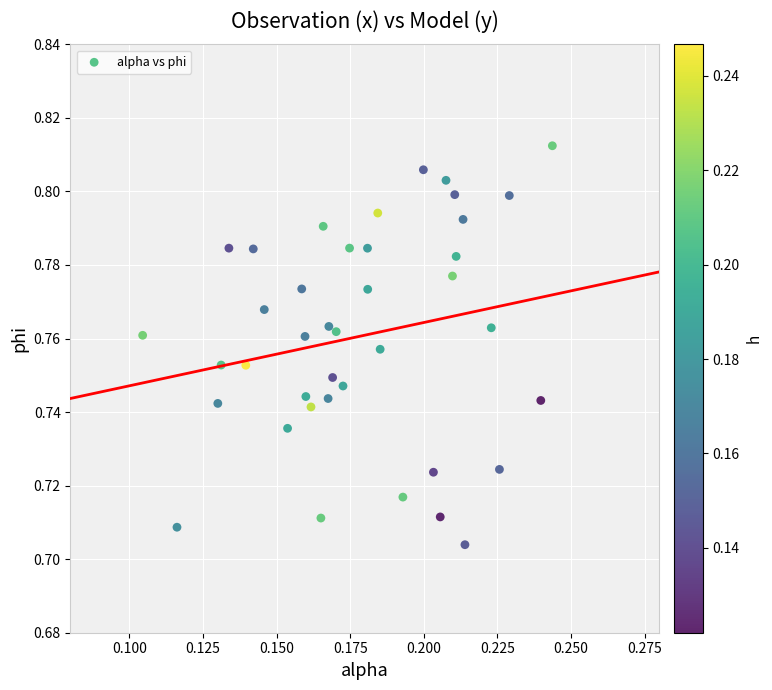

How many points are shown in the scatter plot?

40